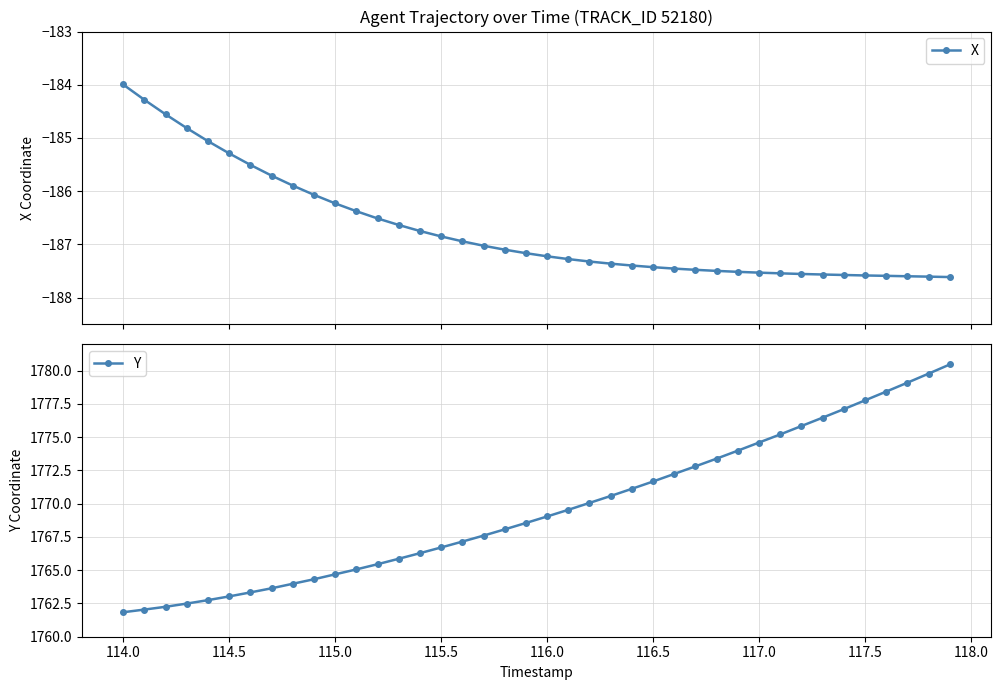

Does the chart display data point markers on the line(s)?

Yes